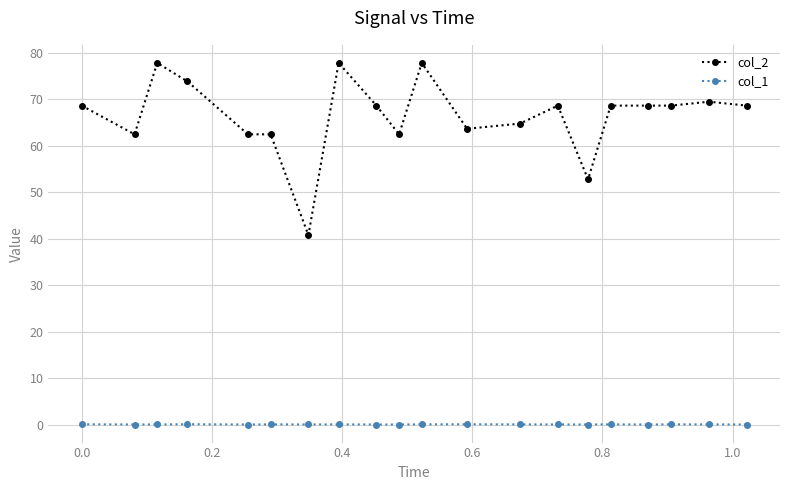

Rank the series by their average value, from highest to lowest.

col_2, col_1